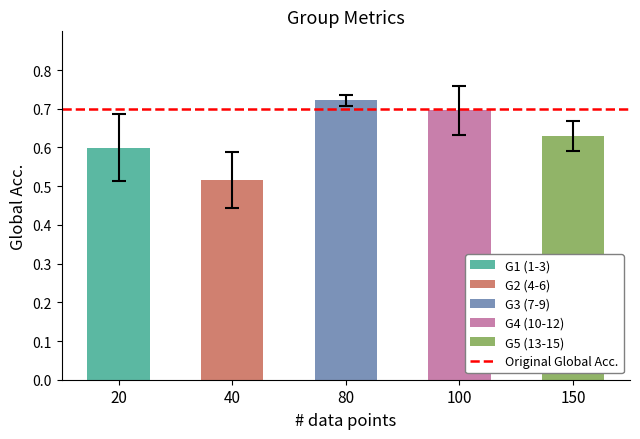

At which category does the chart reach its minimum across all series?

40